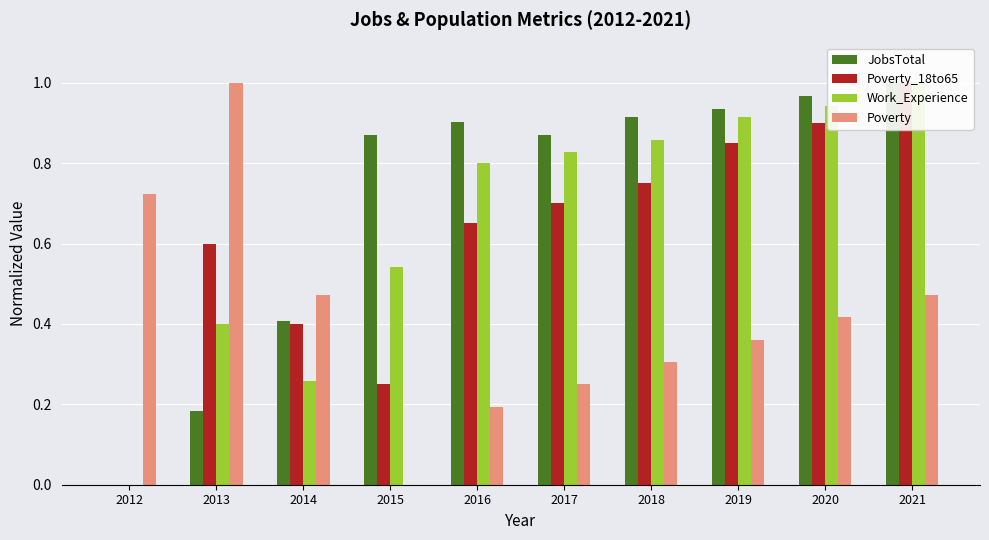

List the labels in order of JobsTotal value, smallest first.

2012, 2013, 2014, 2015, 2017, 2016, 2018, 2019, 2020, 2021